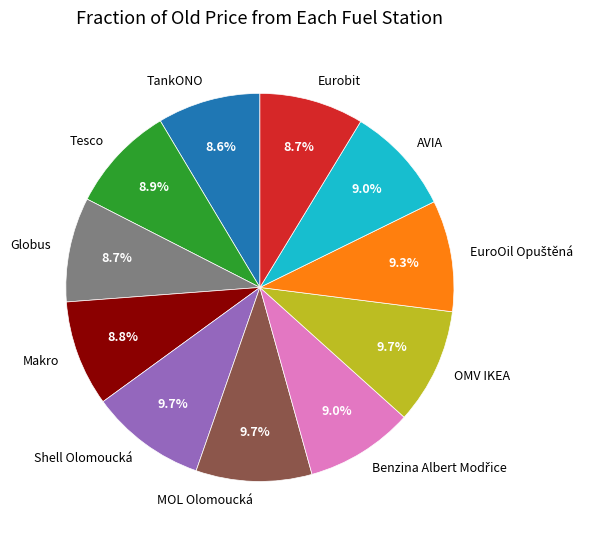

What percentage is NOT represented by MOL Olomoucká?

90.3%